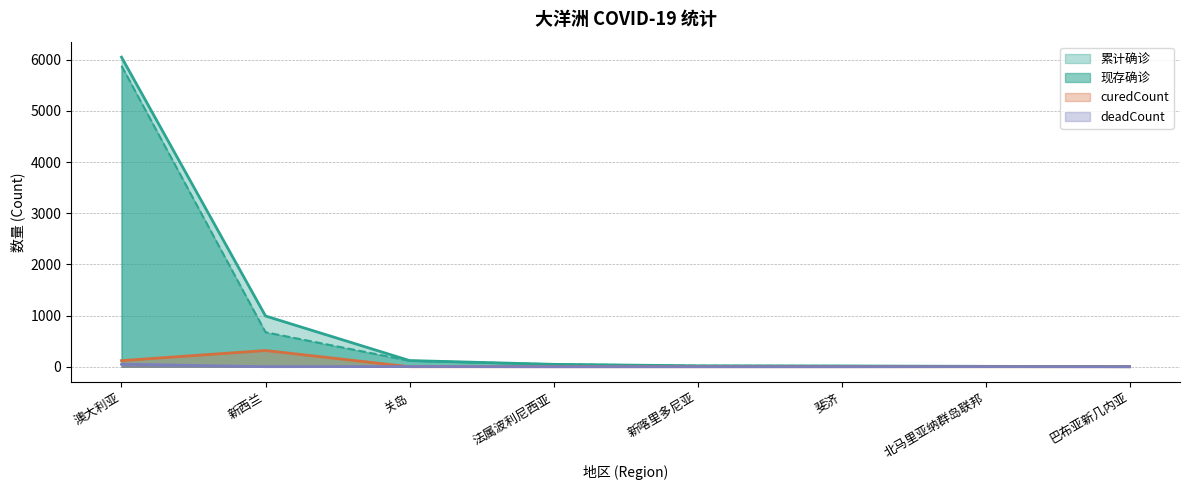

Rank the series at 新西兰 from highest to lowest value.

累计确诊, 现存确诊, curedCount, deadCount